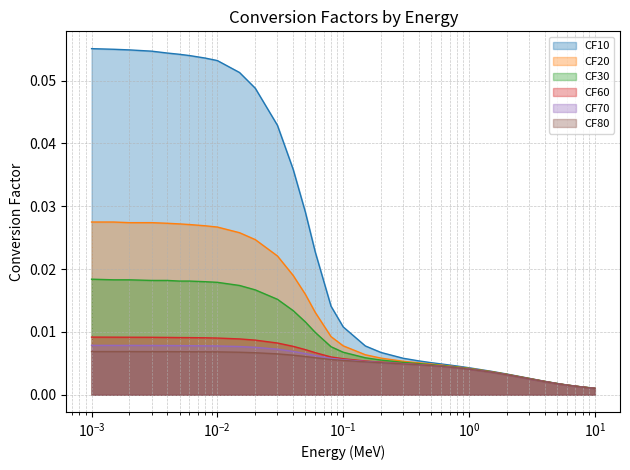

Count the number of data series in this chart.

6